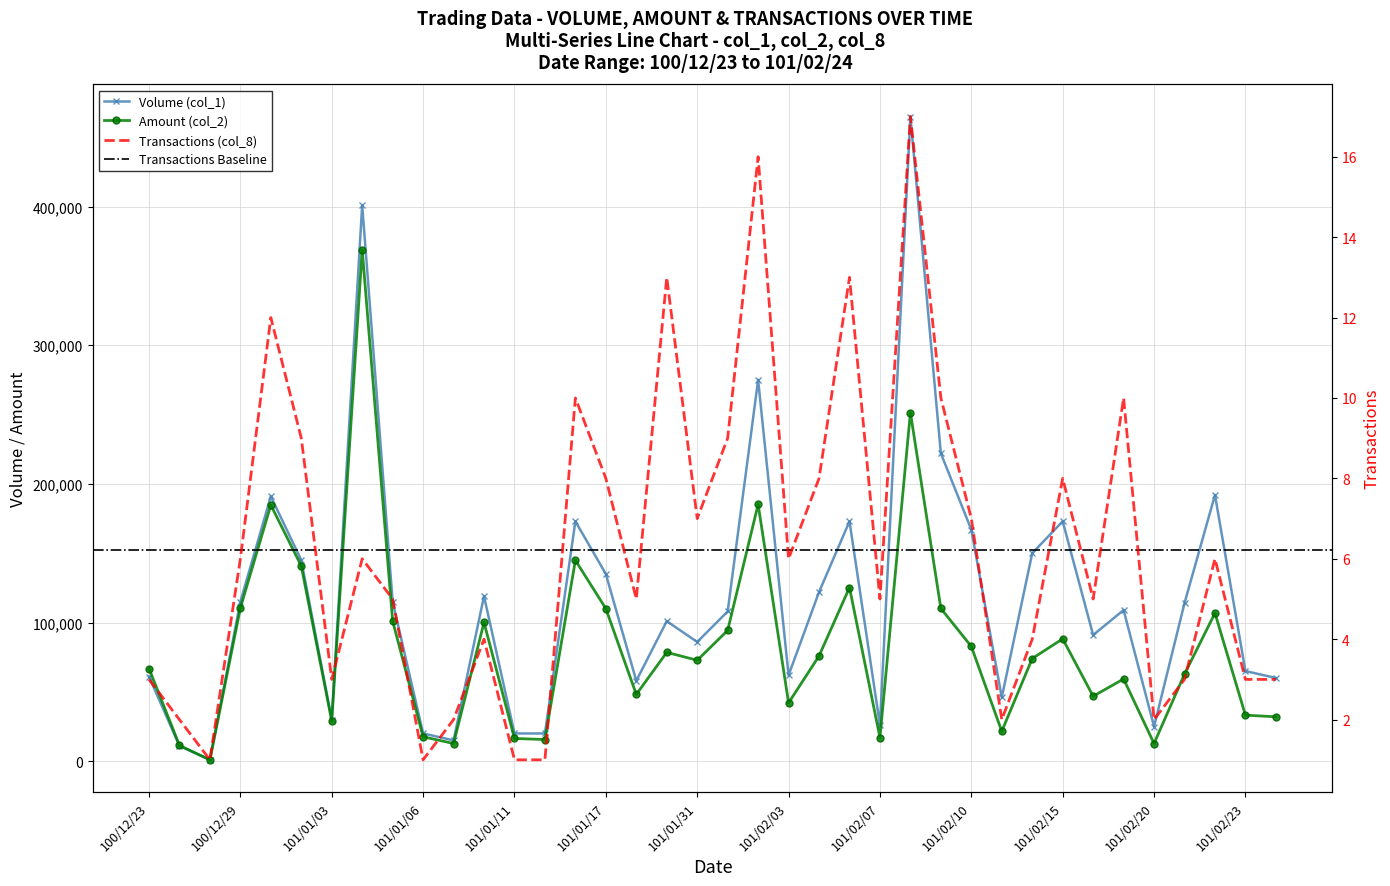

At which label is Amount (col_2) closest to 184940?

100/12/30